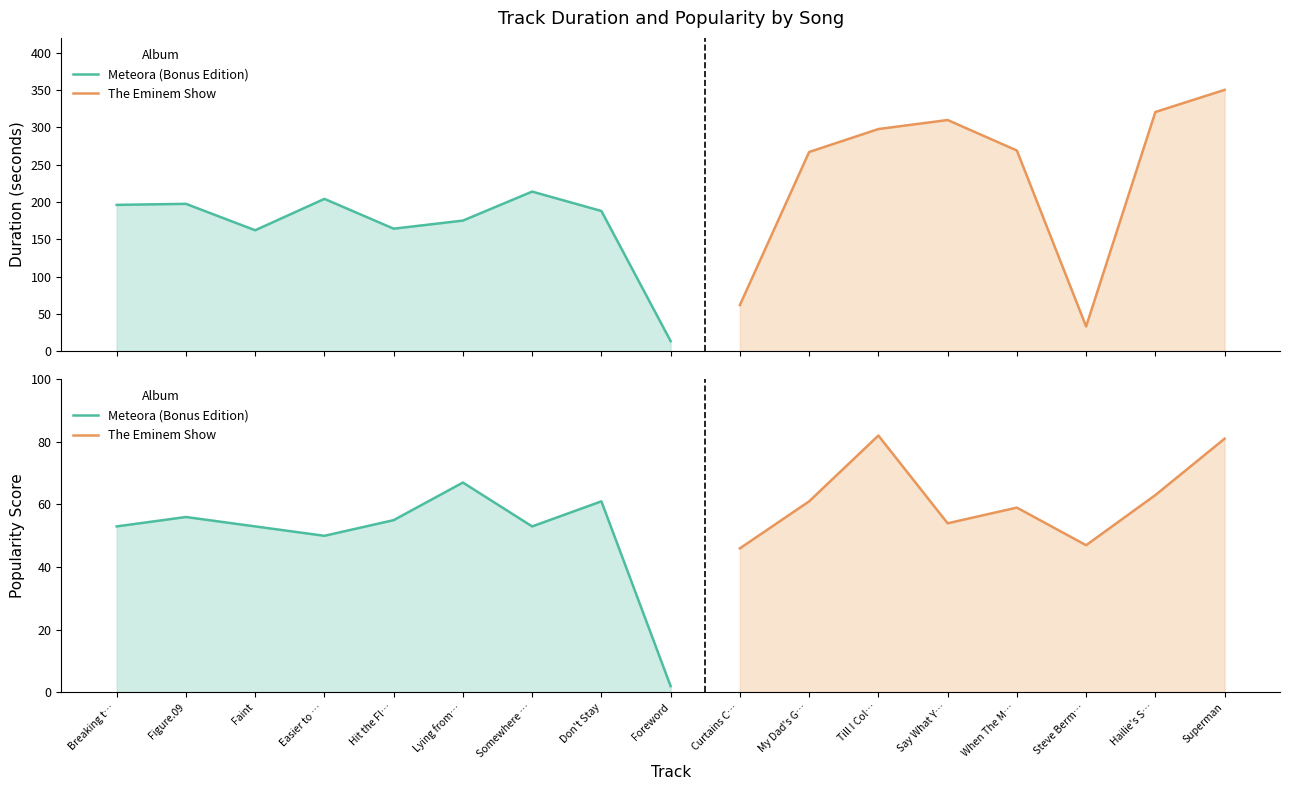

At which label does Duration (s) reach its minimum?

Foreword